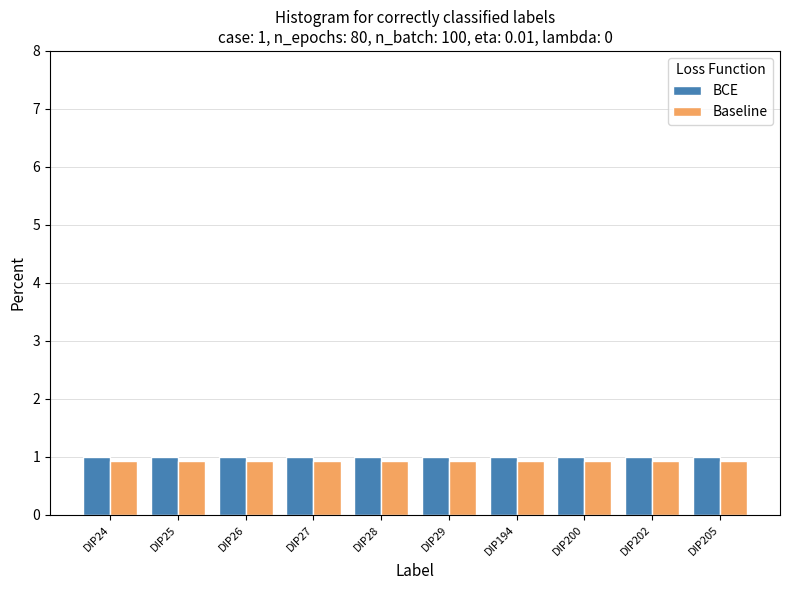

How many data points does each series have?

10